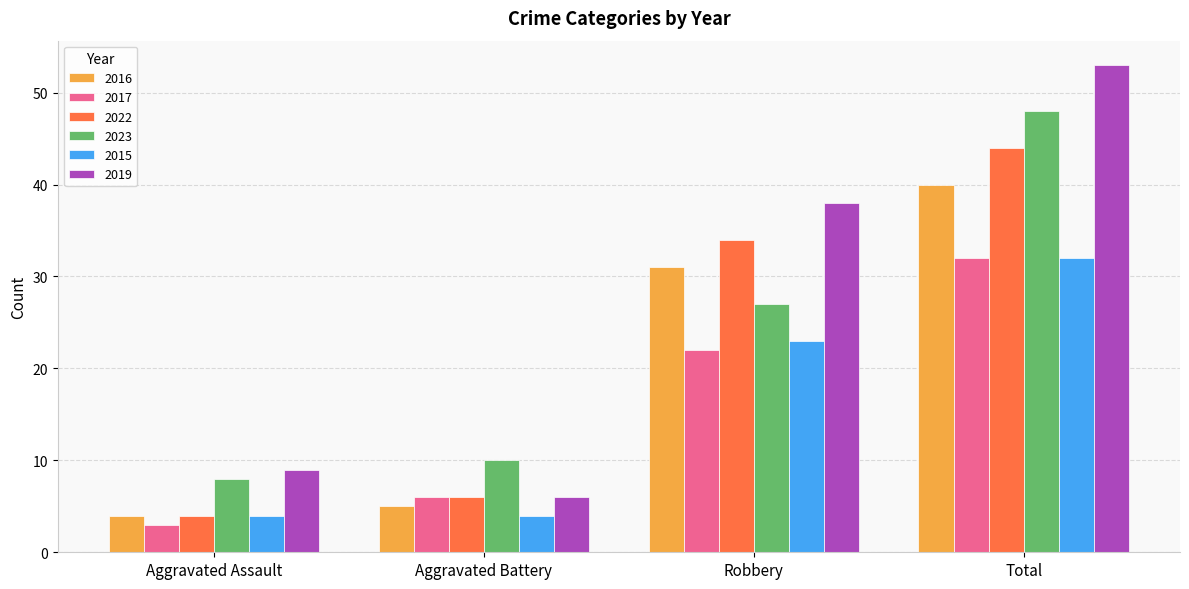

Rank the categories by 2016 value from lowest to highest.

Aggravated Assault, Aggravated Battery, Robbery, Total